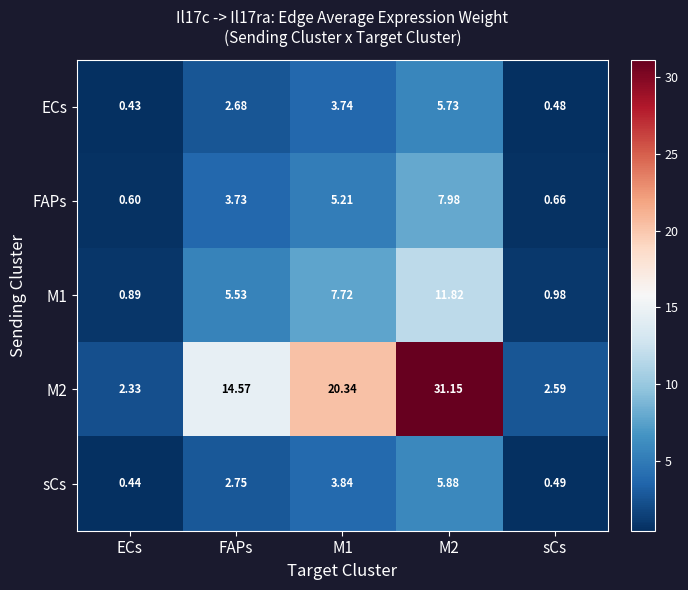

At how many categories does at least one series exceed 6?

3